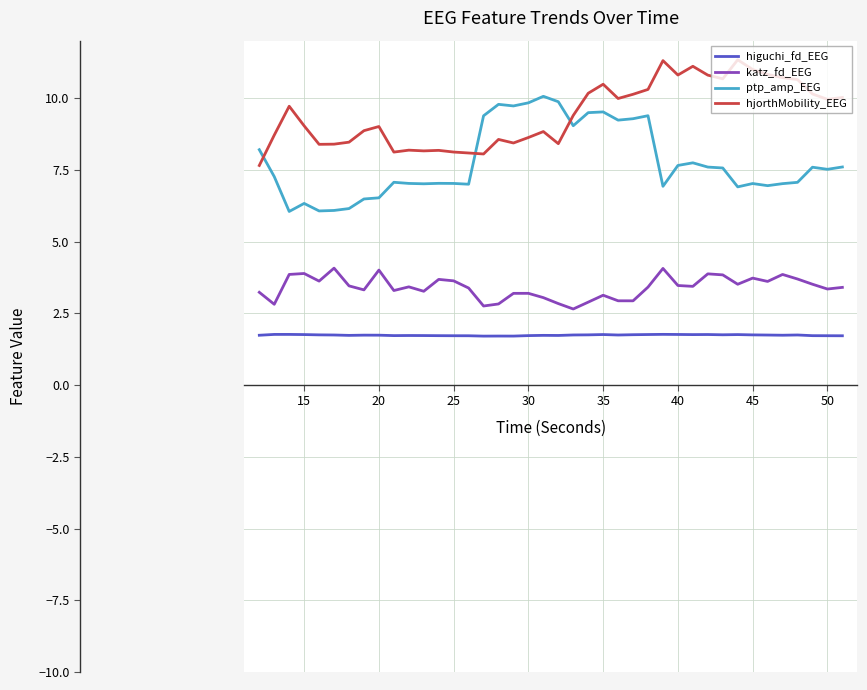

What is the maximum value shown in the chart?

11.3